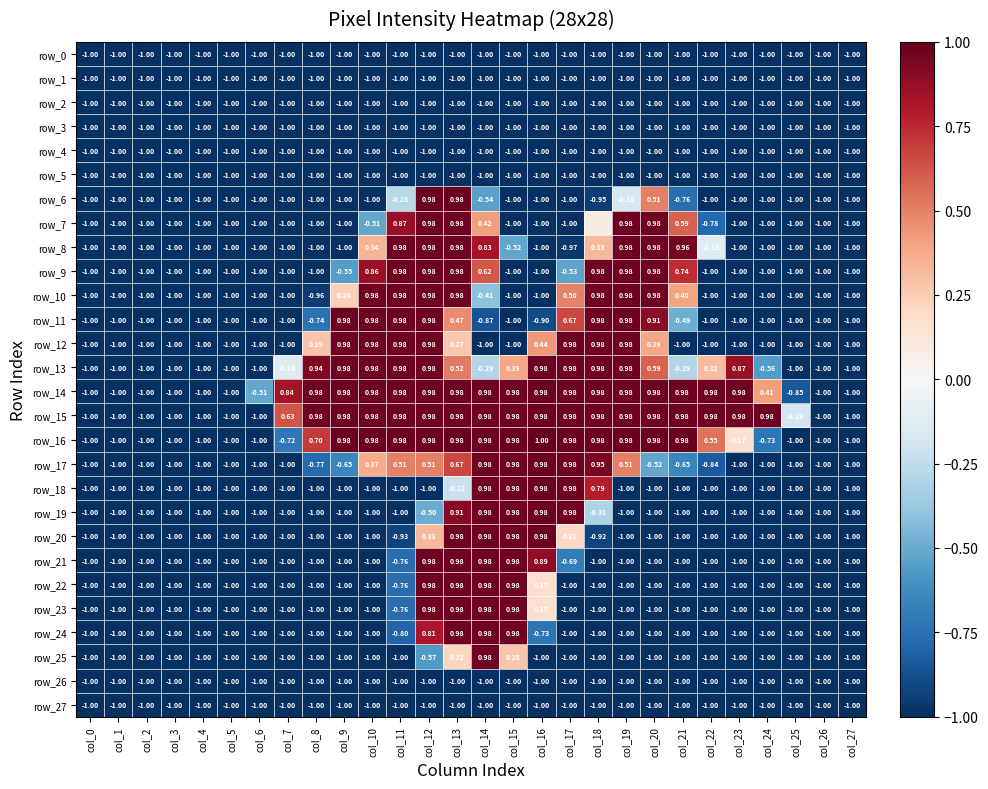

The row_9 series shows -1.4 at col_16. True or false?

False